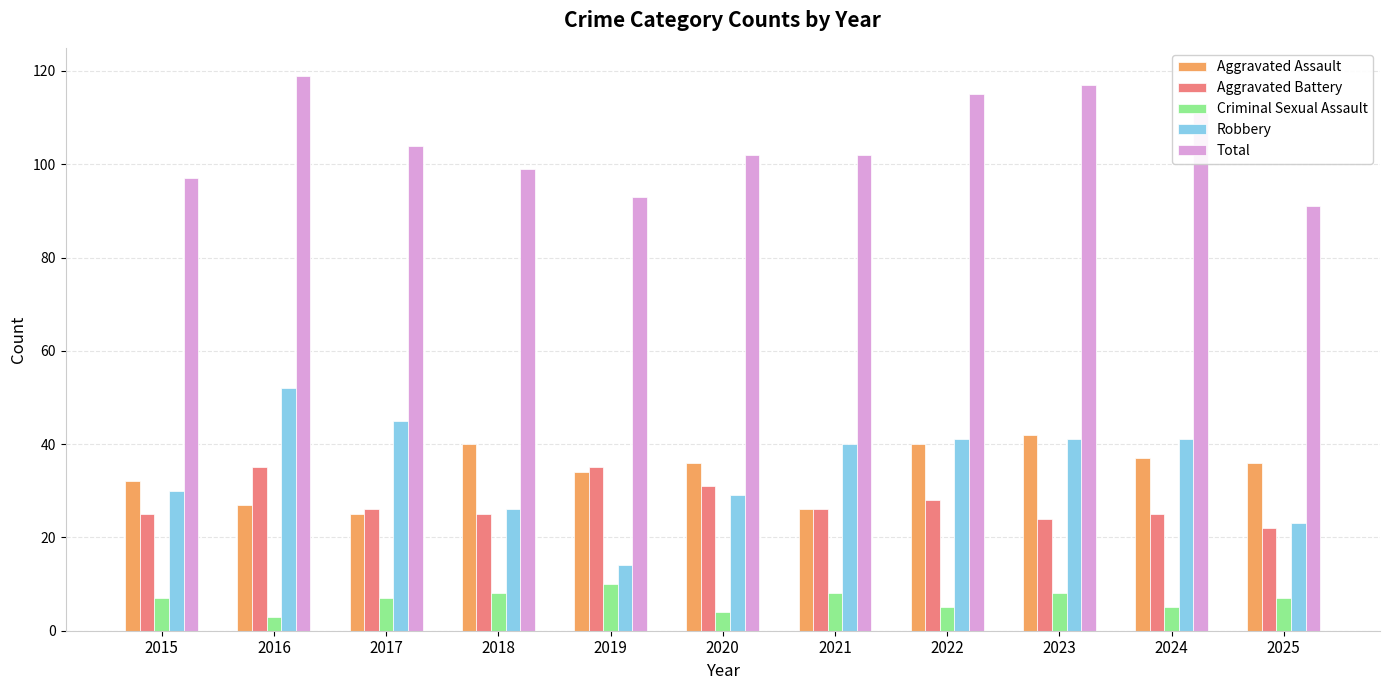

What is the value of the Aggravated Battery bar at the 2nd from the left?

35